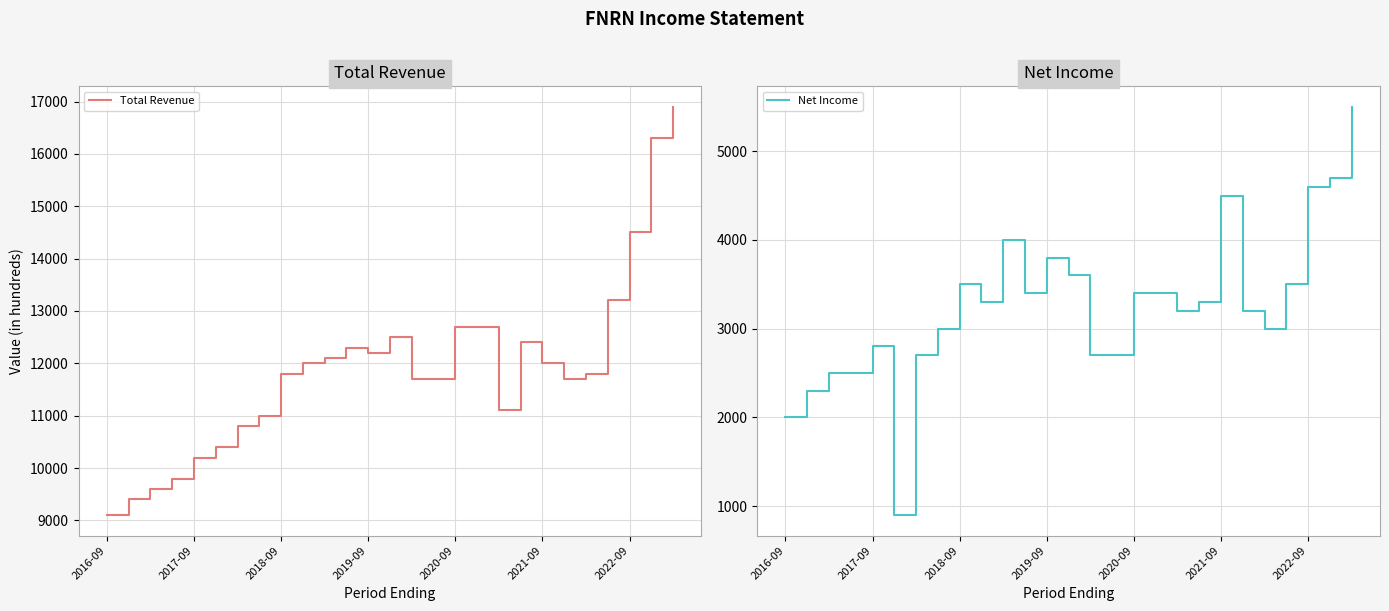

Read the Total Revenue value at 2022-09, to the nearest 100.

14500